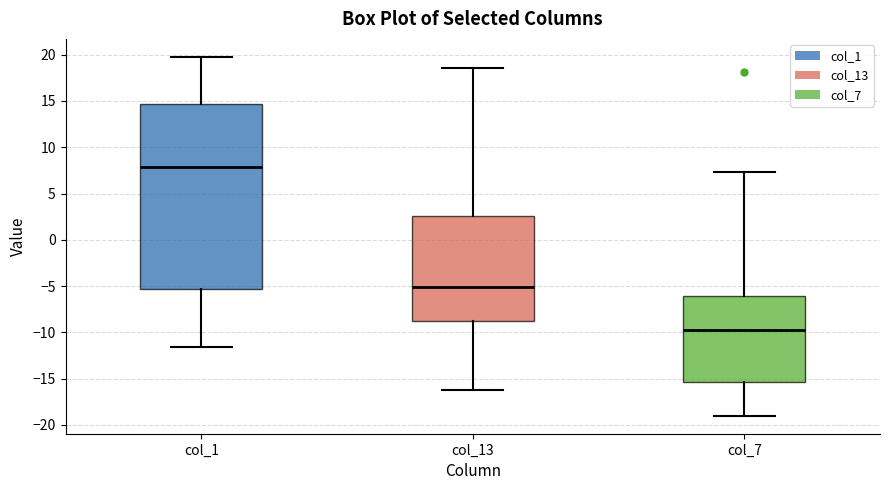

Comparing the boxes themselves (not the whiskers), which one is the tallest?

col_1